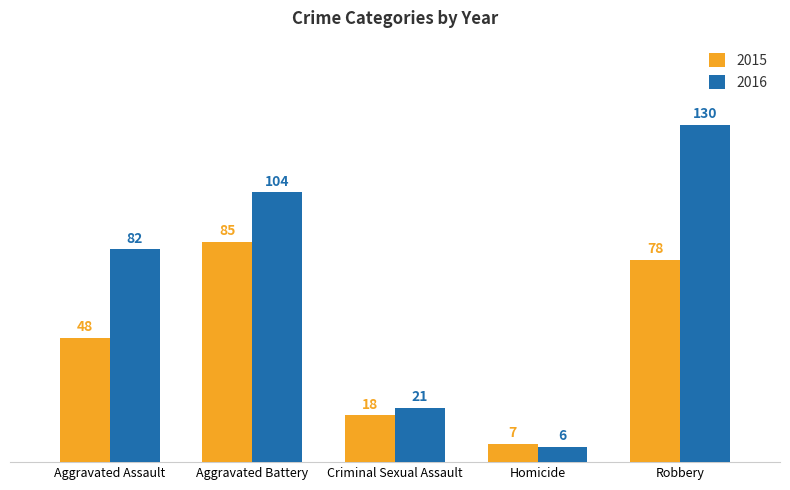

Count the number of data series in this chart.

2